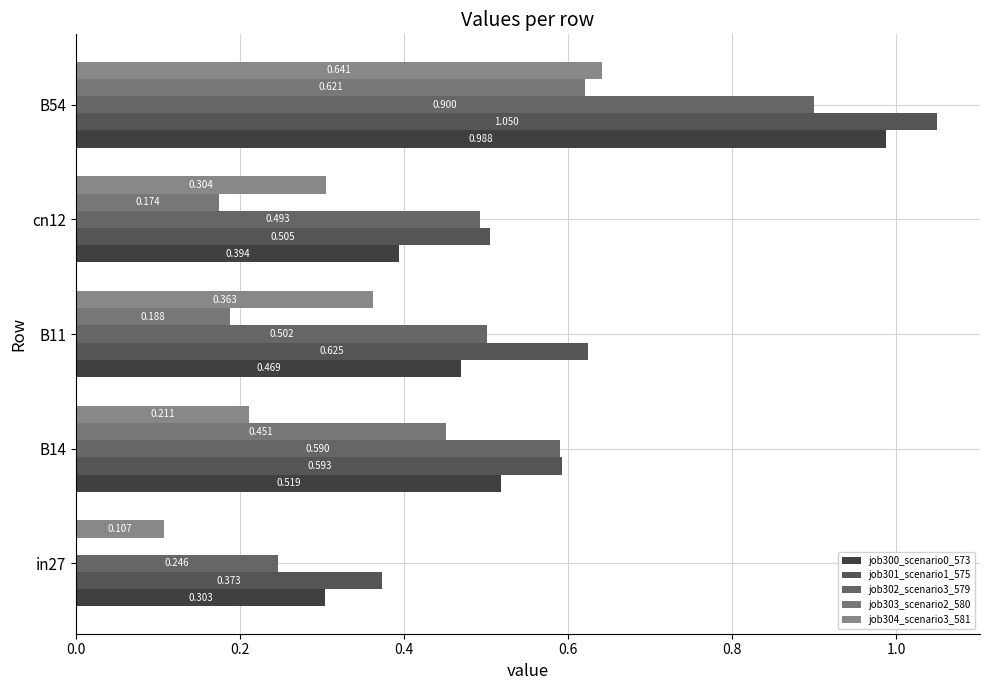

What are all the series names shown in the legend?

job300_scenario0_573, job301_scenario1_575, job302_scenario3_579, job303_scenario2_580, job304_scenario3_581